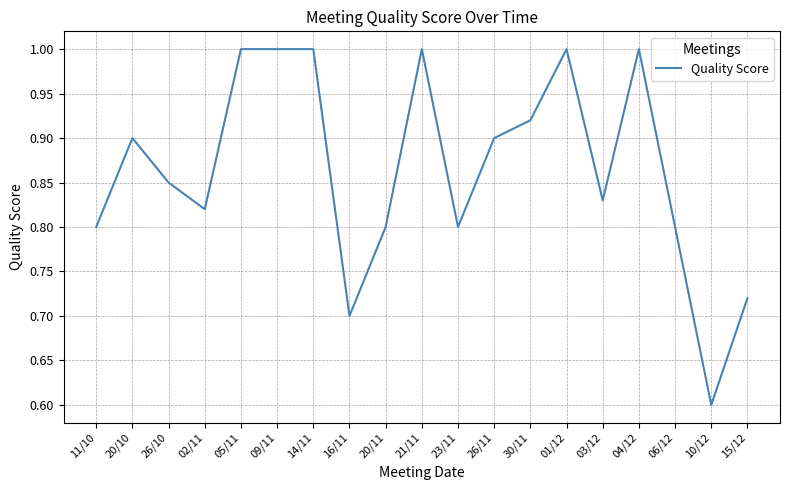

The chart shows a value of 1.0 at 04/12. True or false?

True